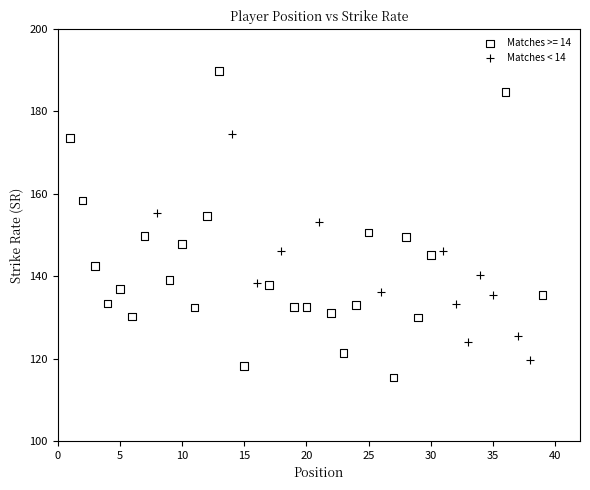

Which series contains the lowest Y value?

Matches >= 14